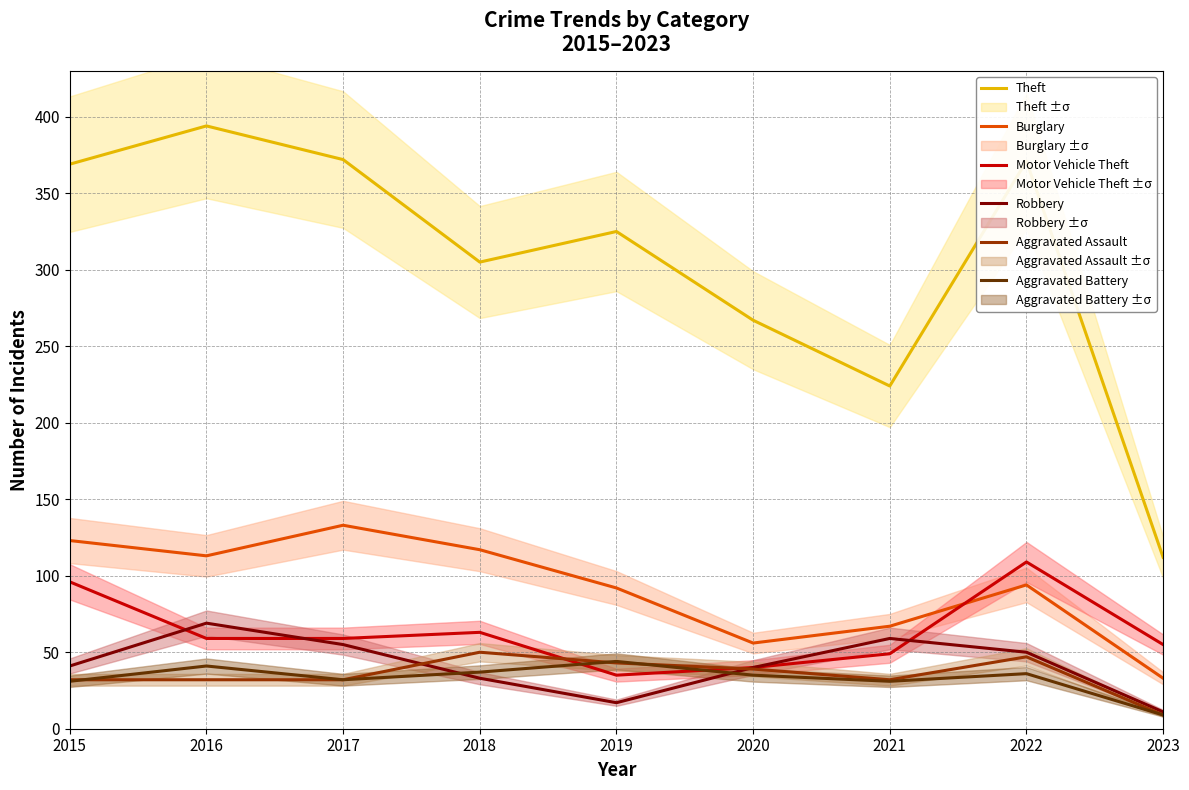

Which series has the widest spread of values?

Theft